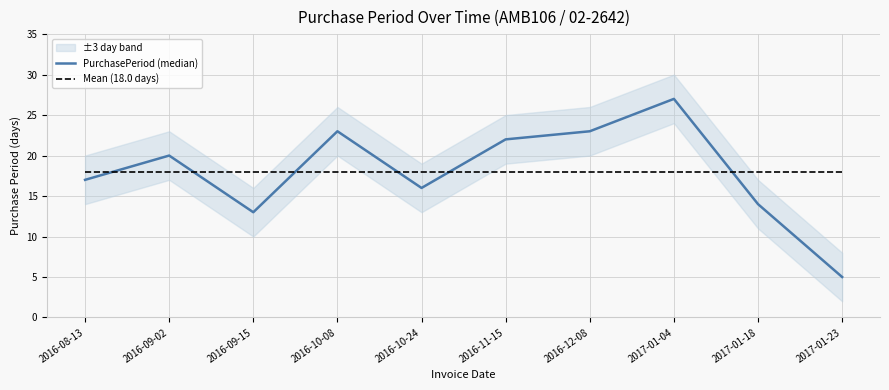

At which category is the sum across all series the highest?

2017-01-04